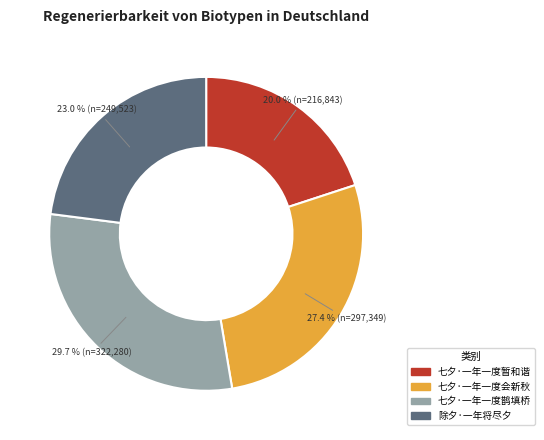

To the nearest percent, what portion does 七夕·一年一度暂和谐 represent?

20%